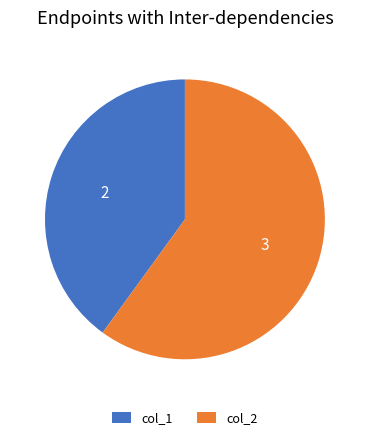

Does any single category account for the majority?

Yes